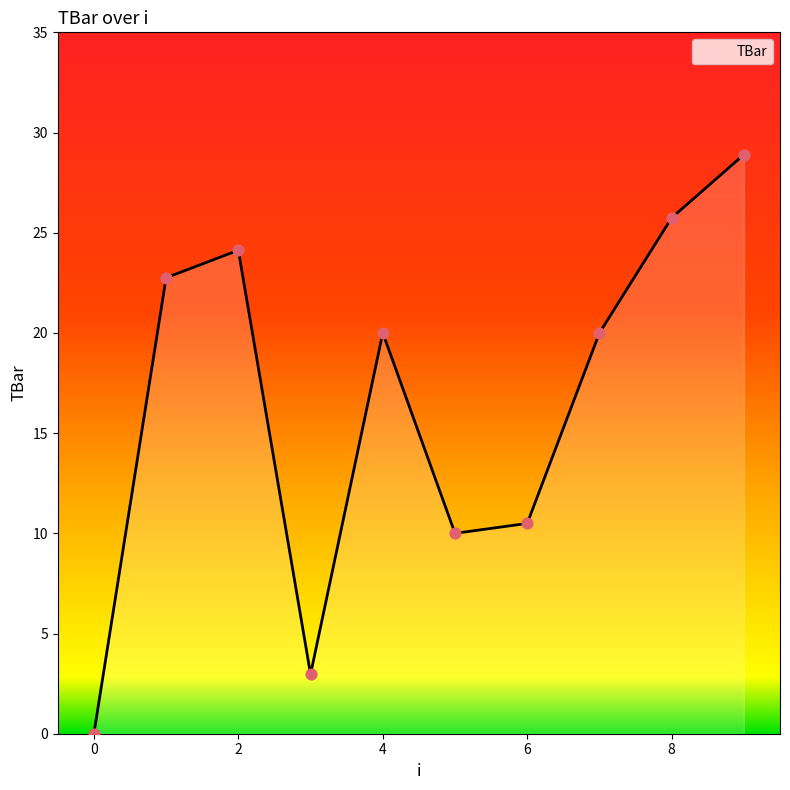

What is the maximum value shown in the chart?

28.9